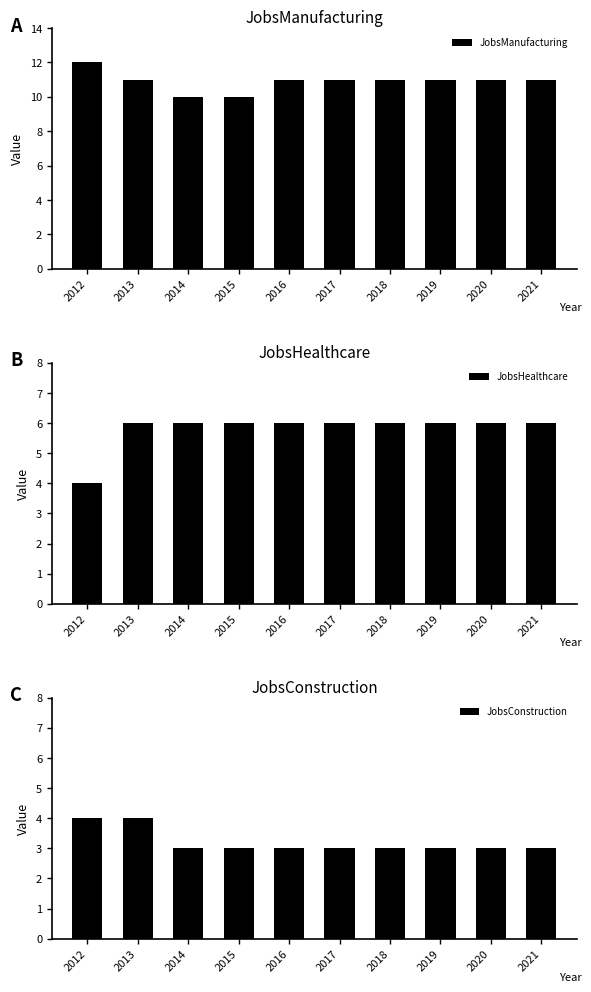

At which label is JobsConstruction closest to 3?

2014